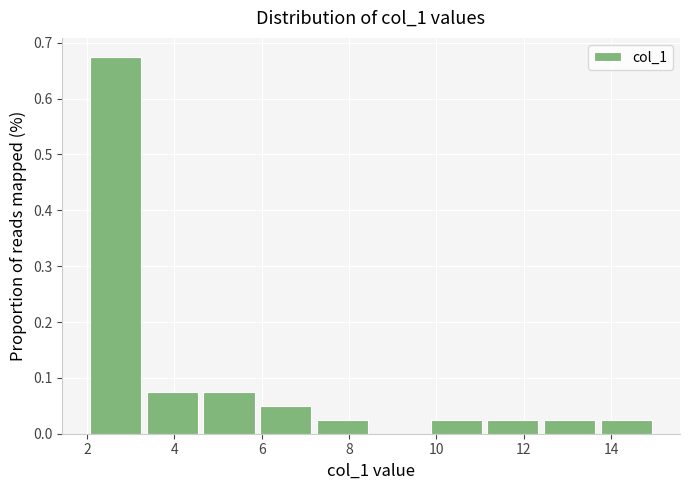

Reading left to right, transcribe this chart: for each bar, give the range it covers on the x-axis and its height. Neither the bar edges nor the heights are printed on the chart, so give them approximately, as read against the axes.

2.0 to 3.3: 0.68
3.3 to 4.6: 0.08
4.6 to 5.9: 0.08
5.9 to 7.2: 0.05
7.2 to 8.5: 0.03
8.5 to 9.8: 0
9.8 to 11.1: 0.03
11.1 to 12.4: 0.03
12.4 to 13.7: 0.03
13.7 to 15.0: 0.03